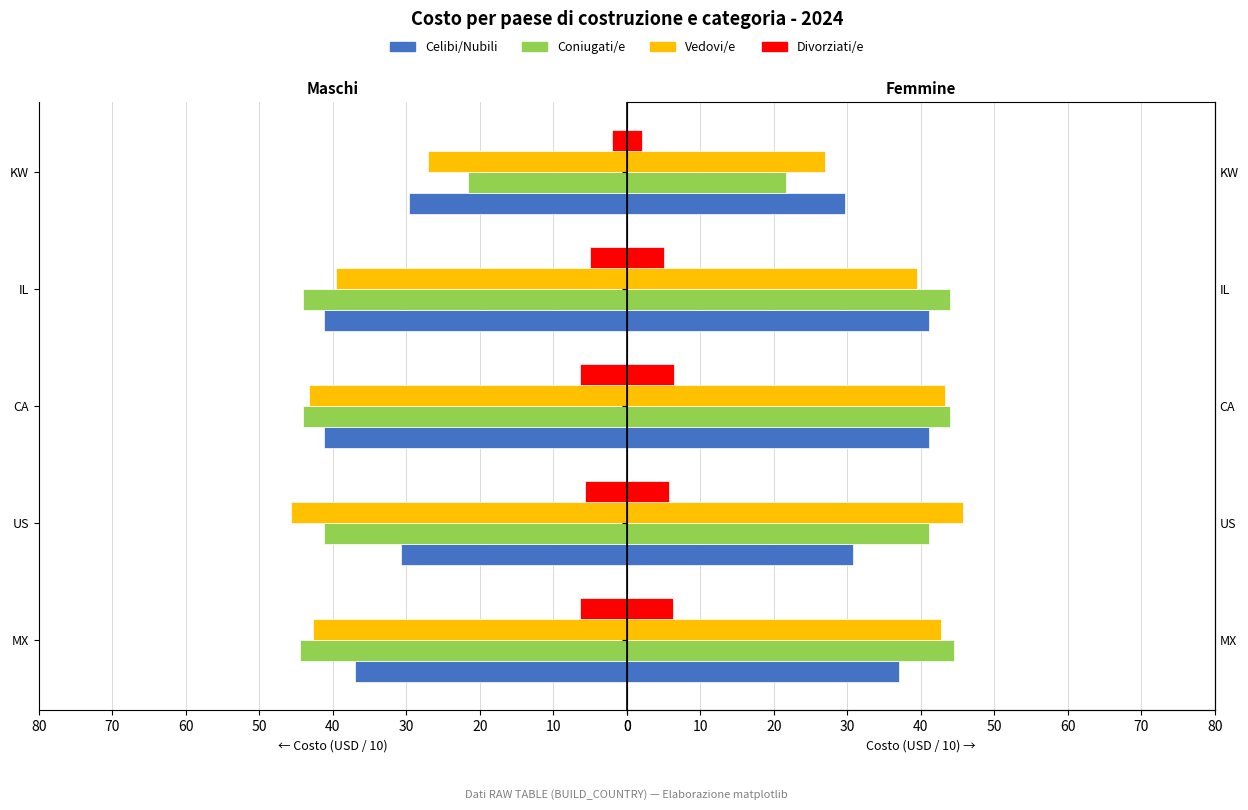

How many distinct data groups are displayed?

4